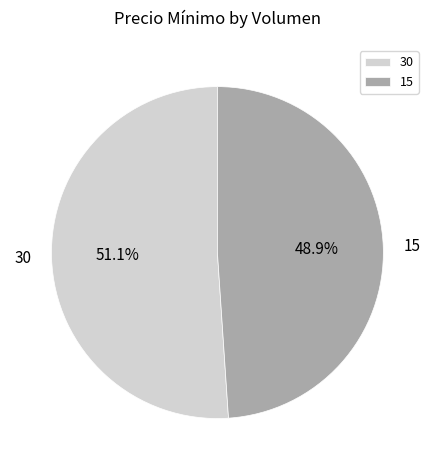

Rank the categories by value from lowest to highest.

15, 30